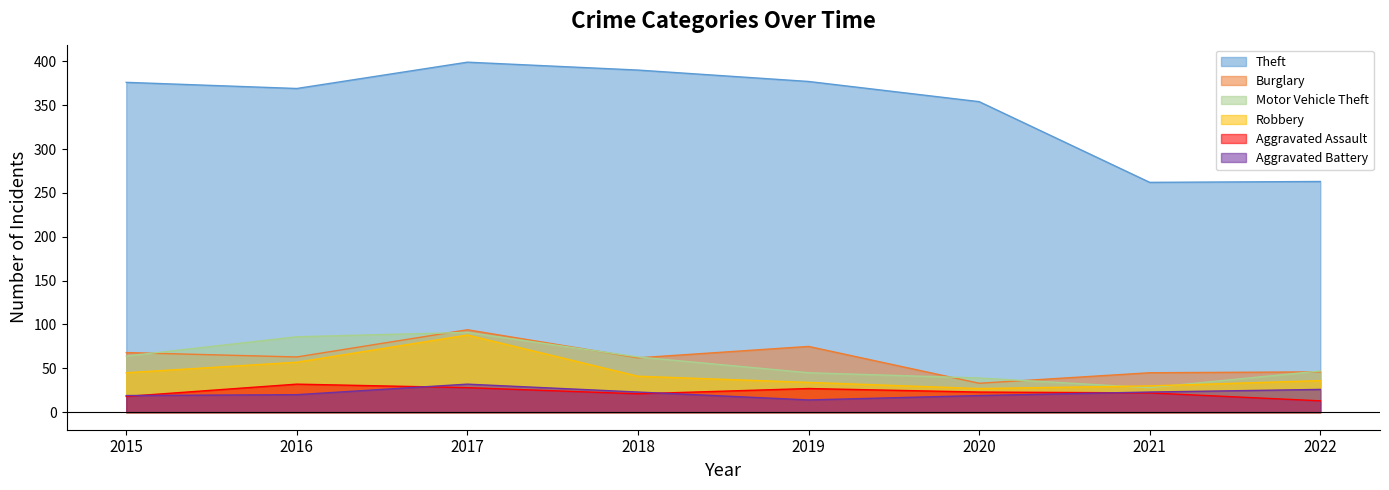

Is the value of Robbery at 2020 greater than the value of Aggravated Battery at 2020?

Yes